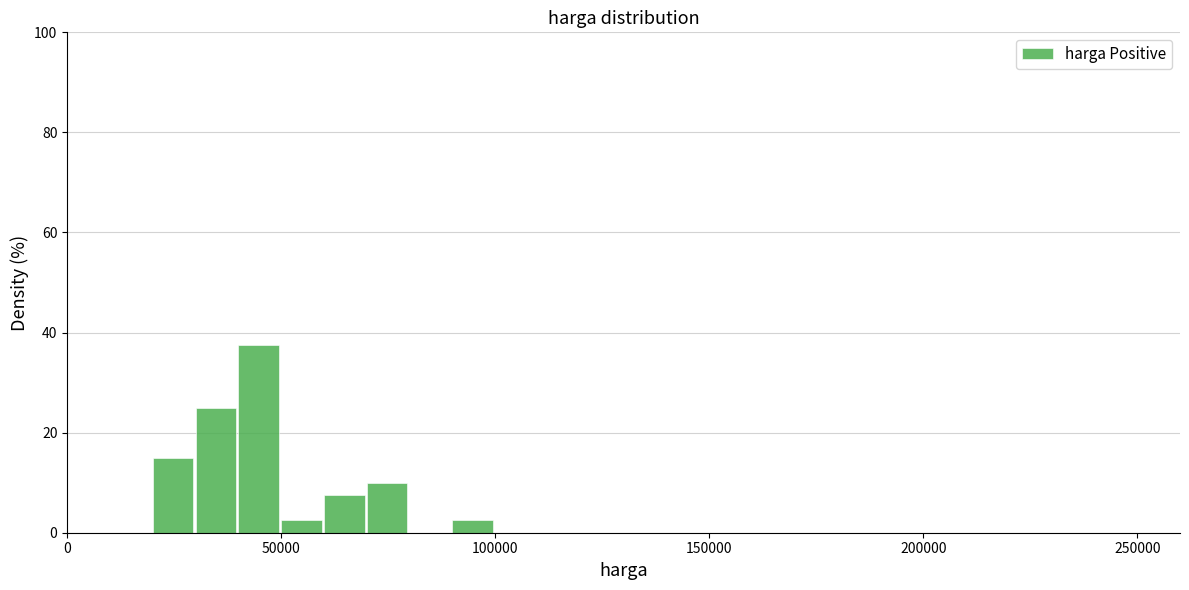

Around what value on the x-axis is the tallest bar? Give the approximate position of its centre, as read against the axis.

45000